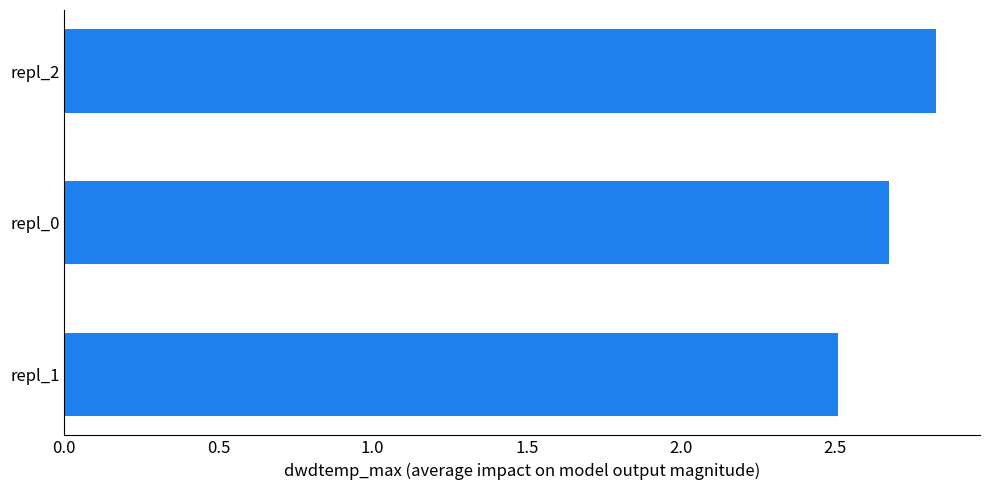

Does the chart contain stacked bars?

No